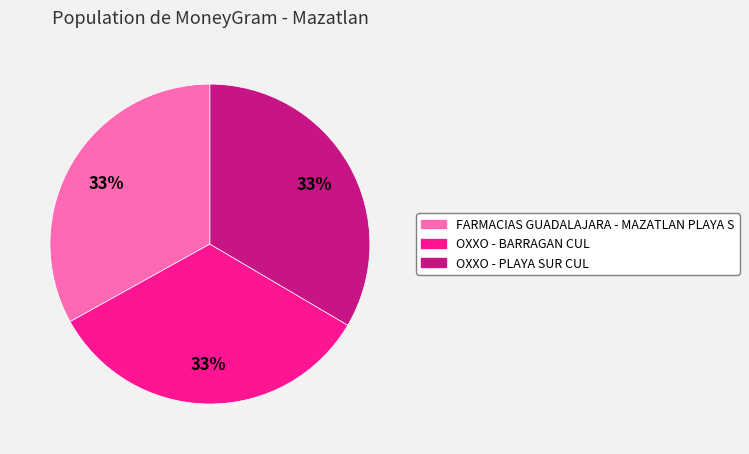

What percentage is the OXXO - BARRAGAN CUL slice, to the nearest percent?

33%